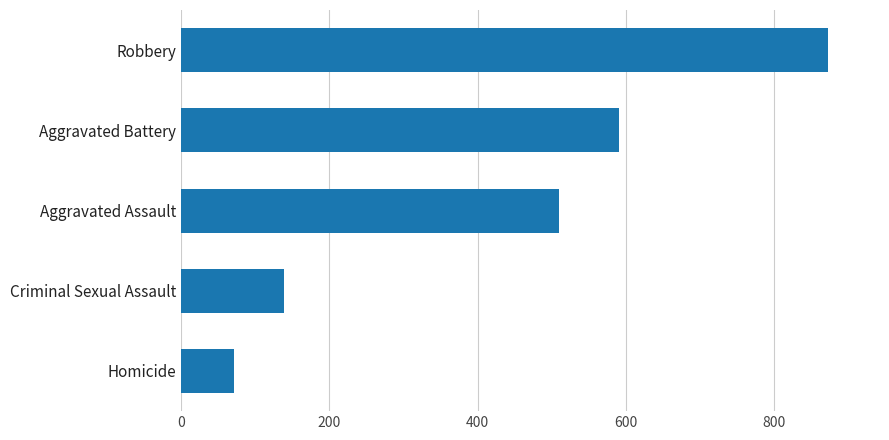

What is the greatest value displayed?

873